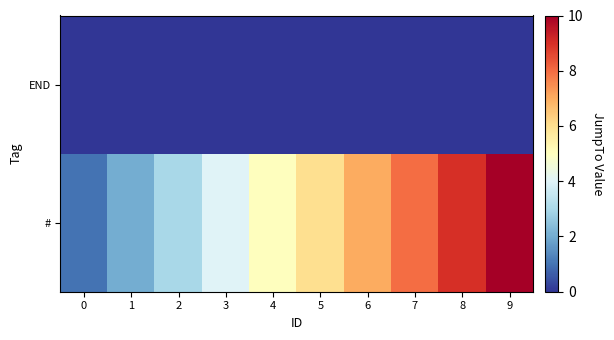

At how many categories does at least one series exceed 3?

7